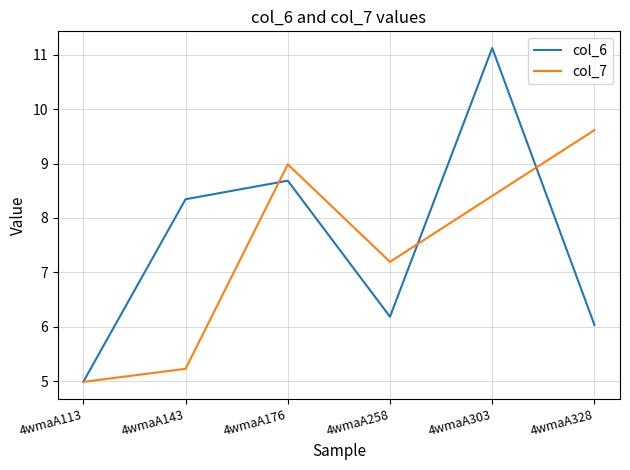

What is the difference between the maximum and minimum values in the col_7 series?

4.6